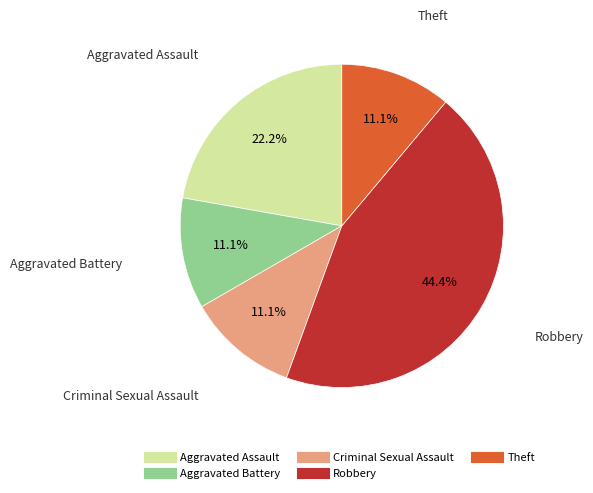

Does Theft account for over 50% of the chart?

No